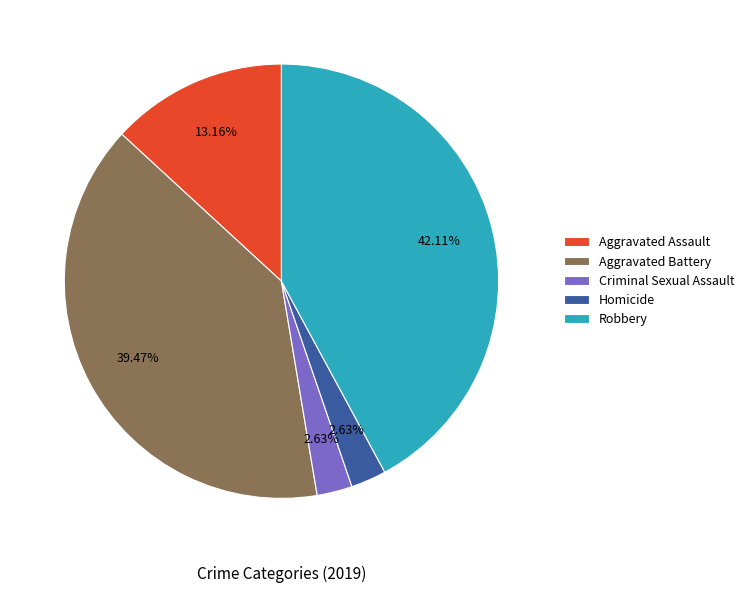

To the nearest percent, what percentage of the pie is Criminal Sexual Assault?

3%